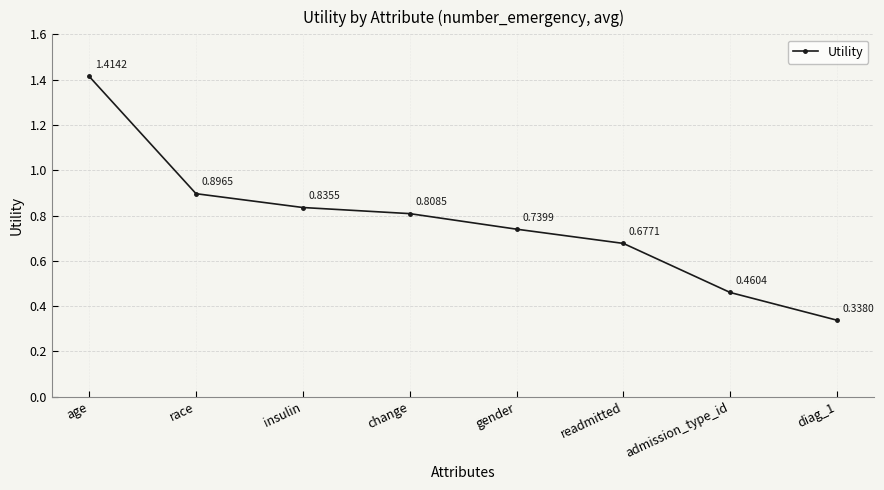

Count the number of data series in this chart.

1